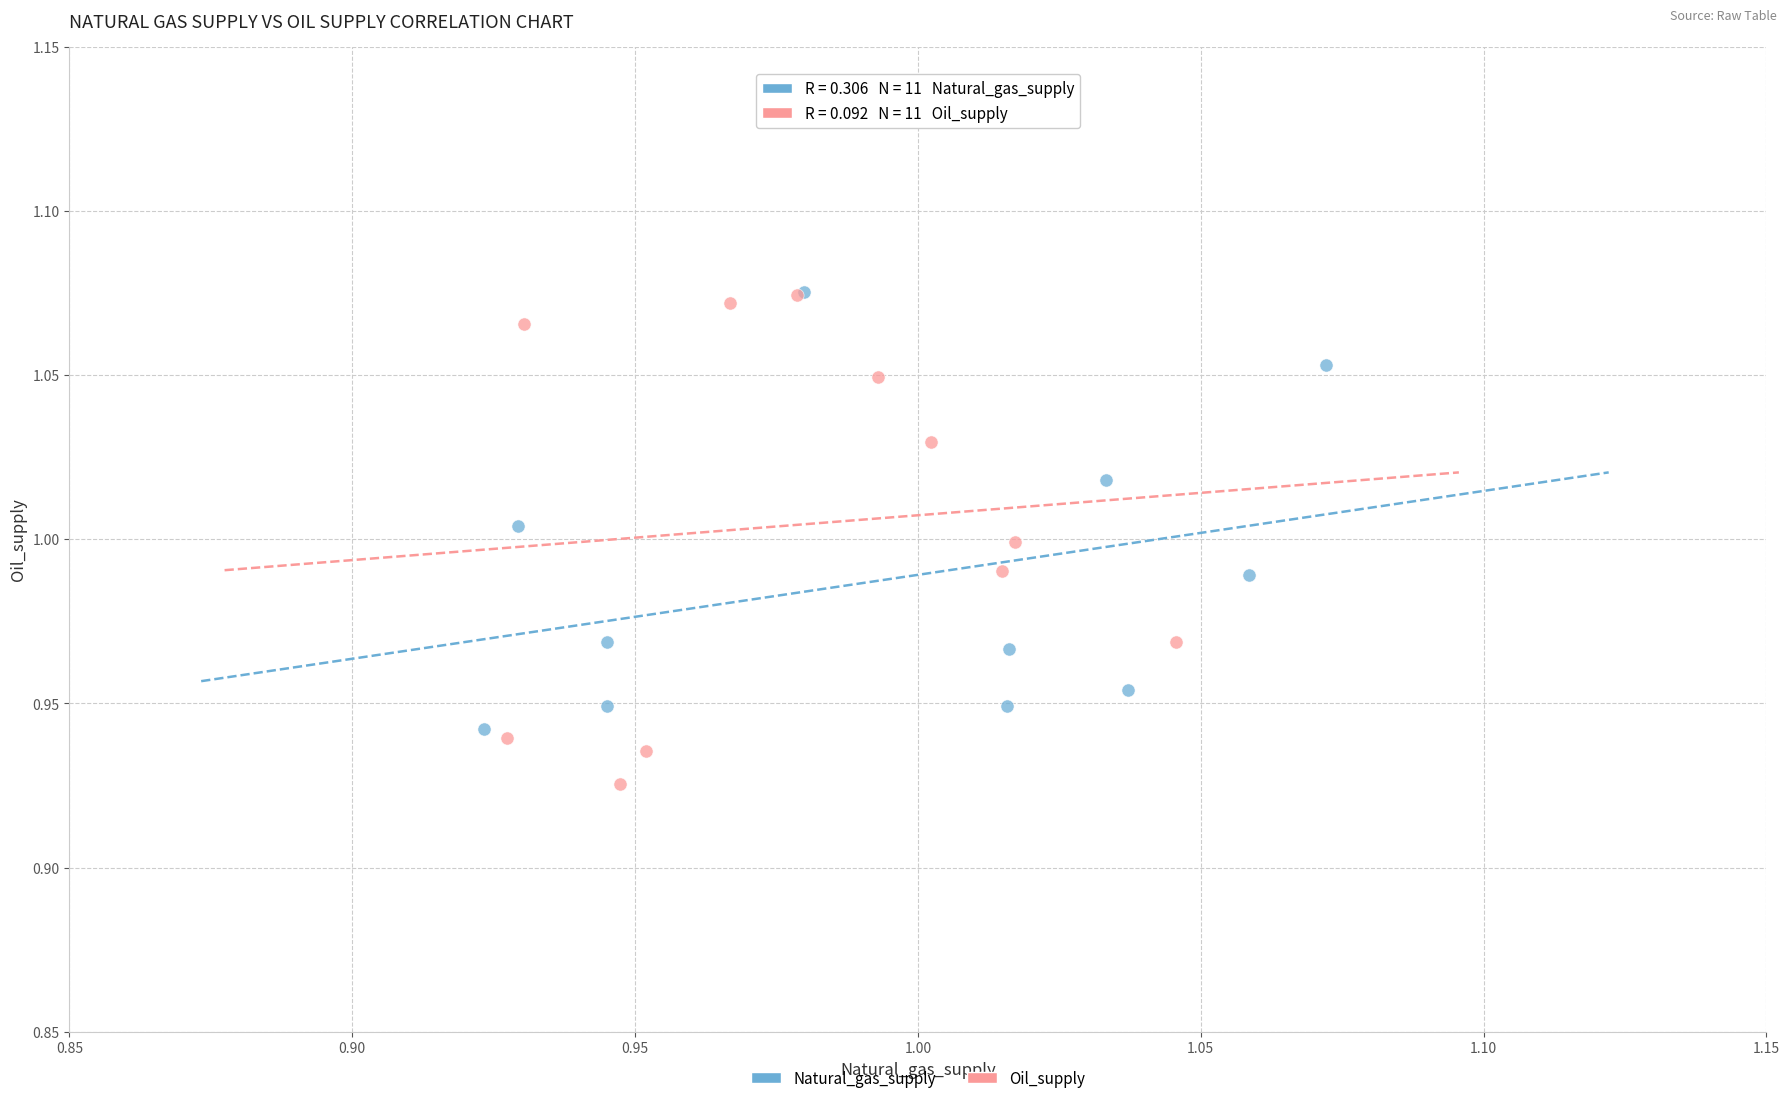

Which series has the widest spread of Y values?

Oil_supply